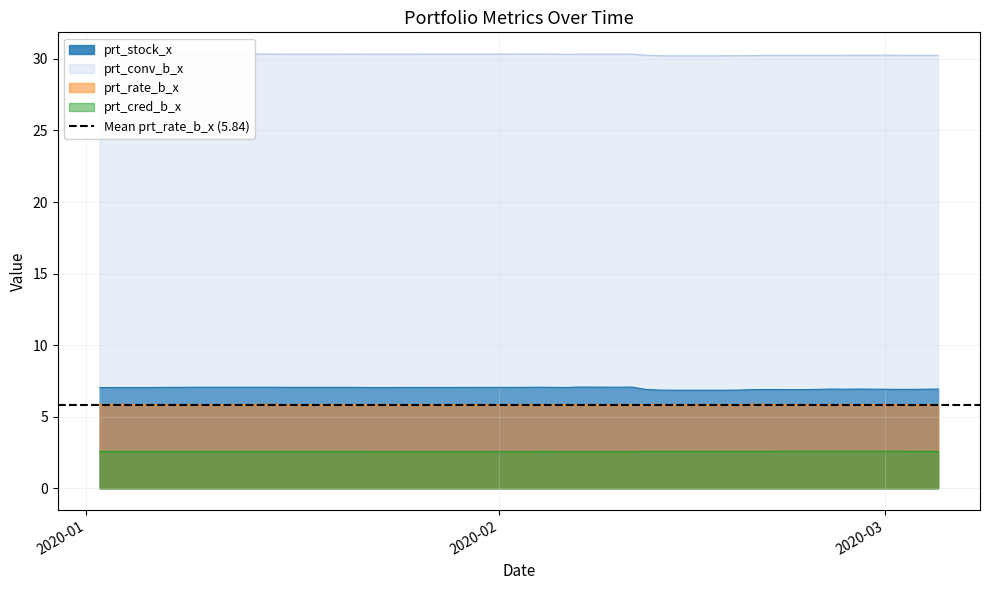

What are all the series names shown in the legend?

prt_stock_x, prt_conv_b_x, prt_rate_b_x, prt_cred_b_x